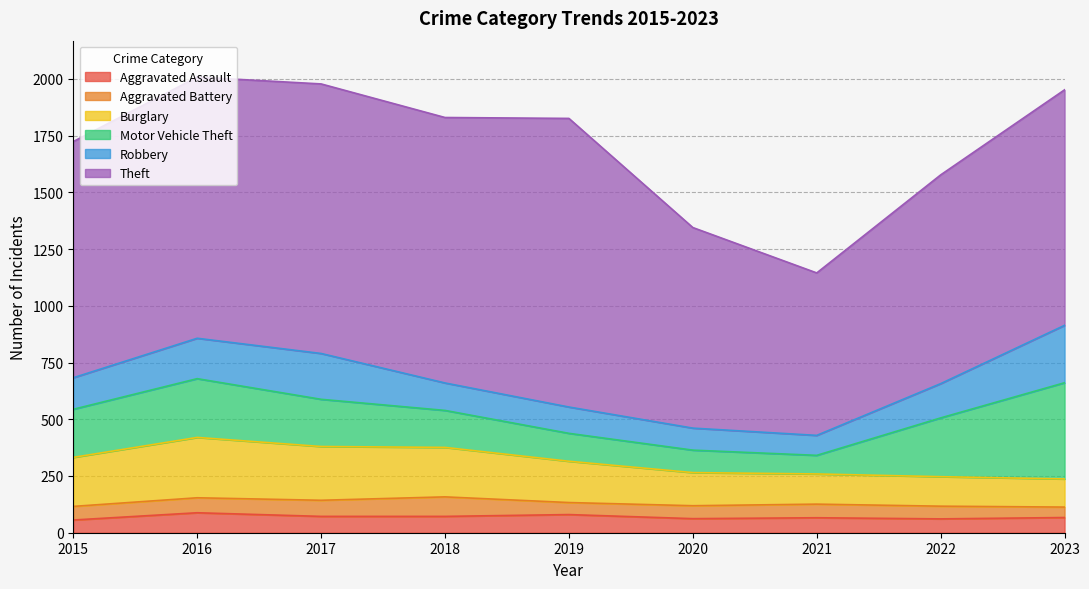

Is it true that Theft equals 615 at 2022?

False